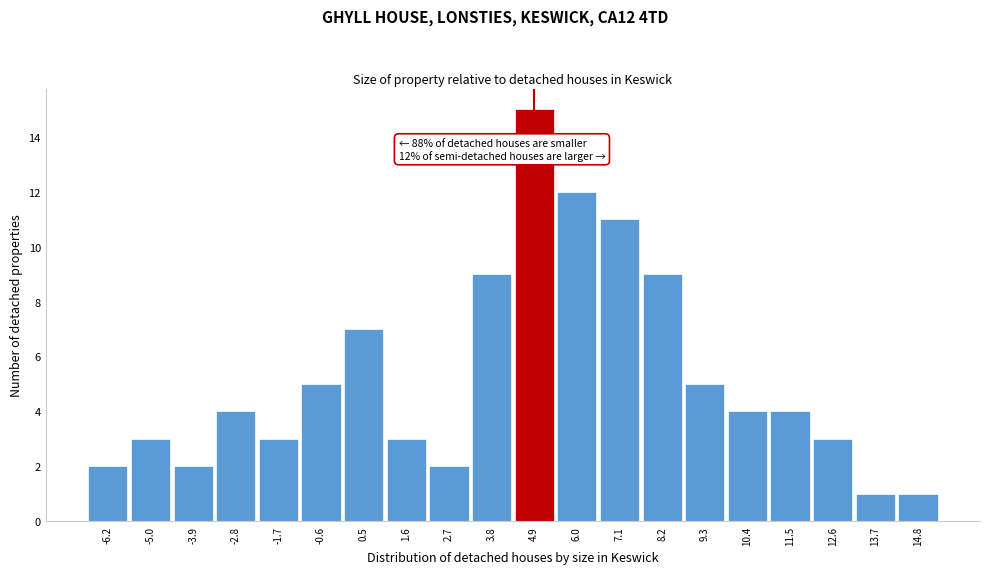

Over which range of the x-axis is the bar tallest?

4.3 to 5.4